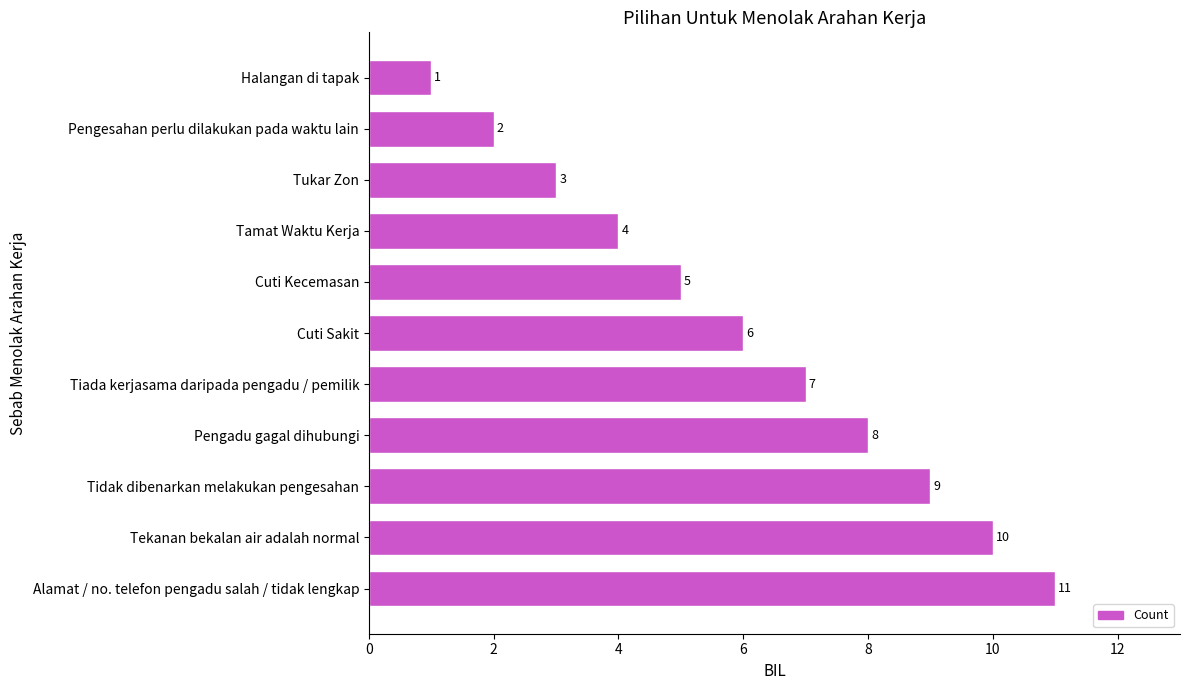

Rank the categories by value from lowest to highest.

Halangan di tapak, Pengesahan perlu dilakukan pada waktu lain, Tukar Zon, Tamat Waktu Kerja, Cuti Kecemasan, Cuti Sakit, Tiada kerjasama daripada pengadu / pemilik, Pengadu gagal dihubungi, Tidak dibenarkan melakukan pengesahan, Tekanan bekalan air adalah normal, Alamat / no. telefon pengadu salah / tidak lengkap